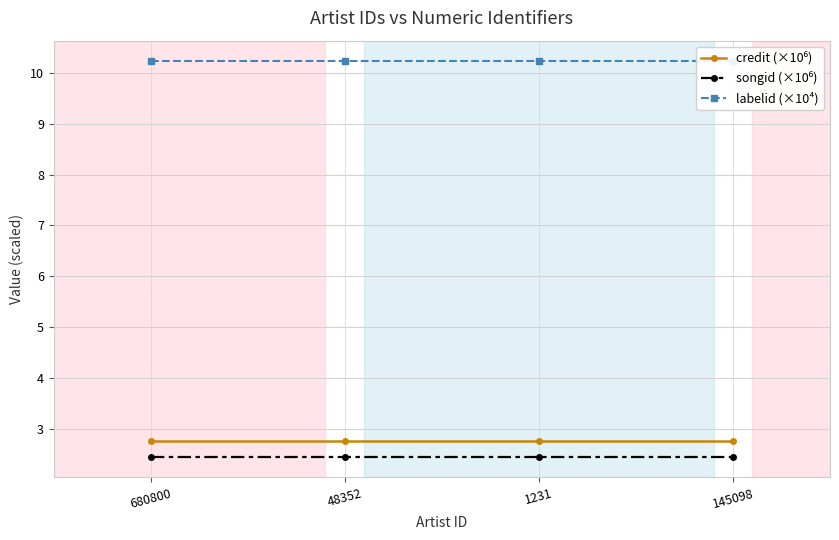

Reading left to right, extract all data points from this chart.

credit (×10⁶): 680800=2.8	48352=2.8	1231=2.8	145098=2.8
songid (×10⁶): 680800=2.4	48352=2.4	1231=2.4	145098=2.4
labelid (×10⁴): 680800=10.2	48352=10.2	1231=10.2	145098=10.2